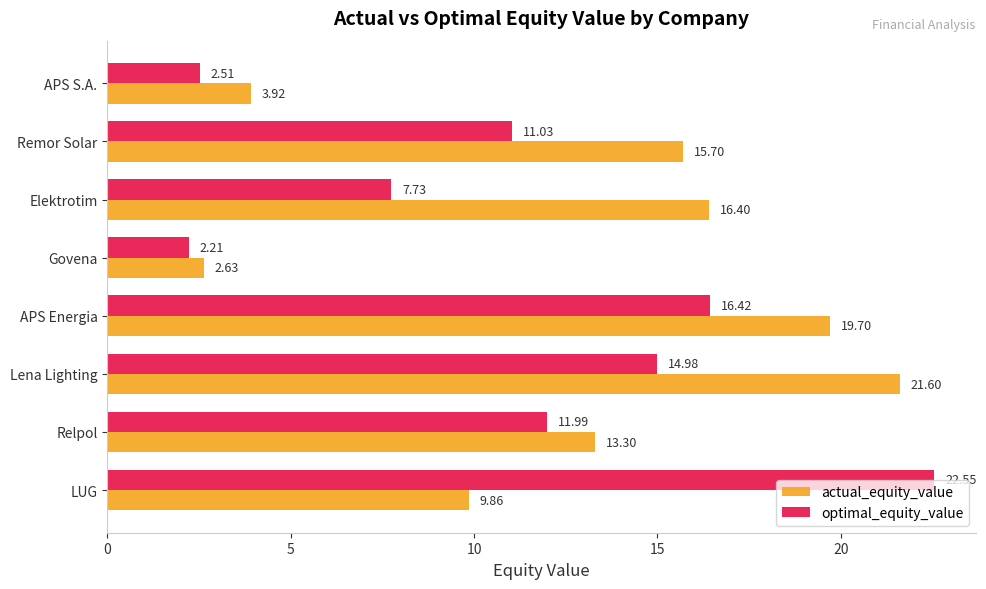

What is the average value of the optimal_equity_value series?

11.2